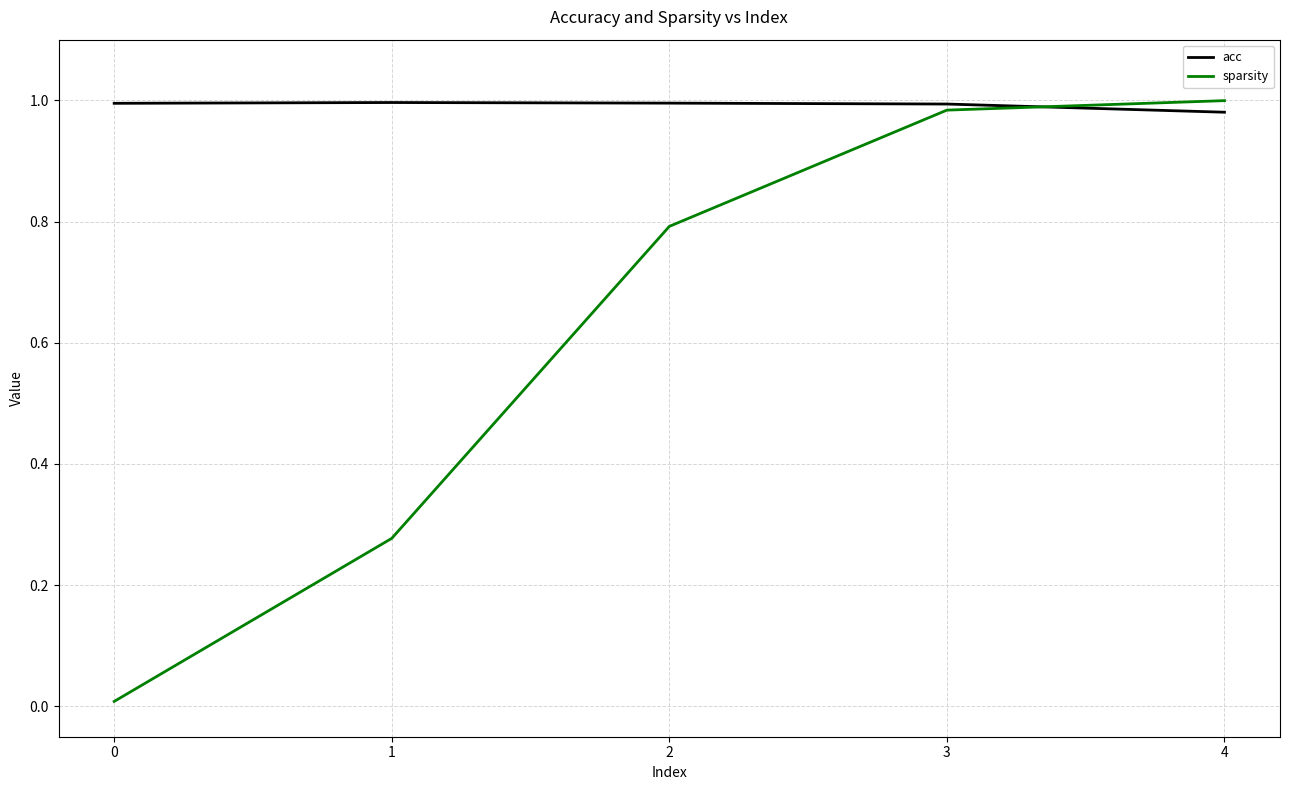

What is the spread (max minus min) of values at 1?

0.7